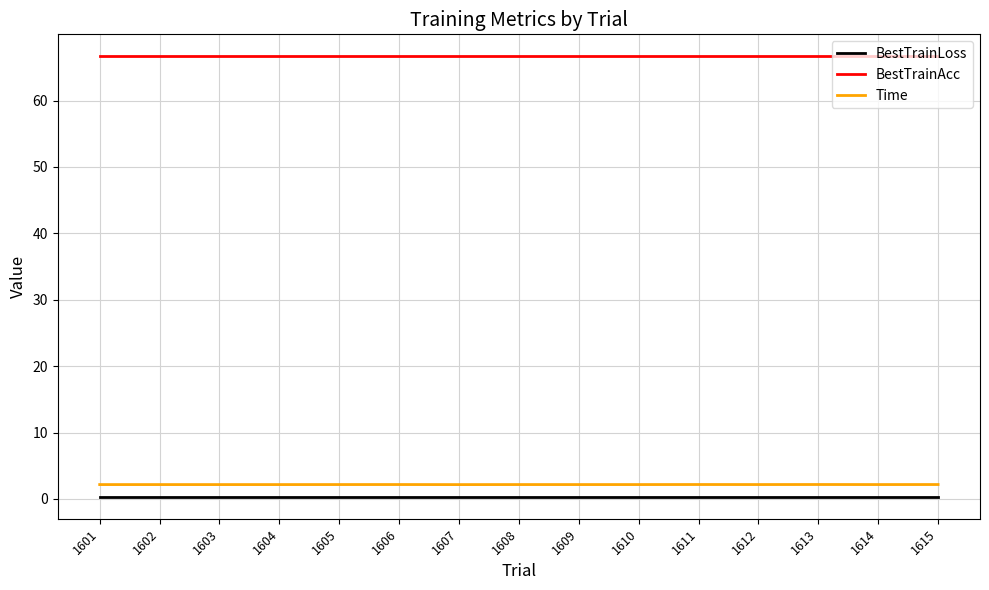

The BestTrainAcc series shows 43.2 at 1608. True or false?

False